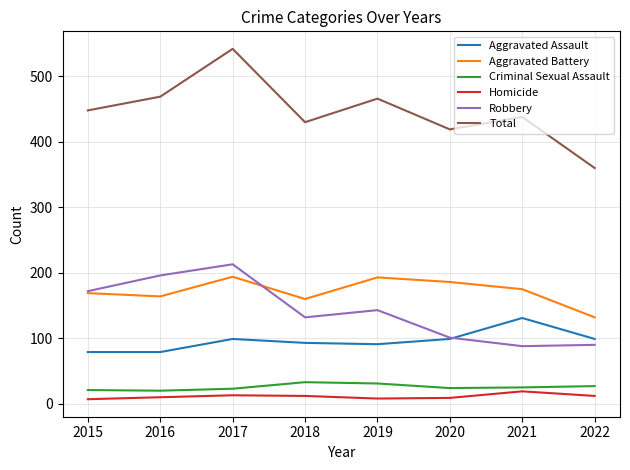

At how many categories does at least one series exceed 352?

8